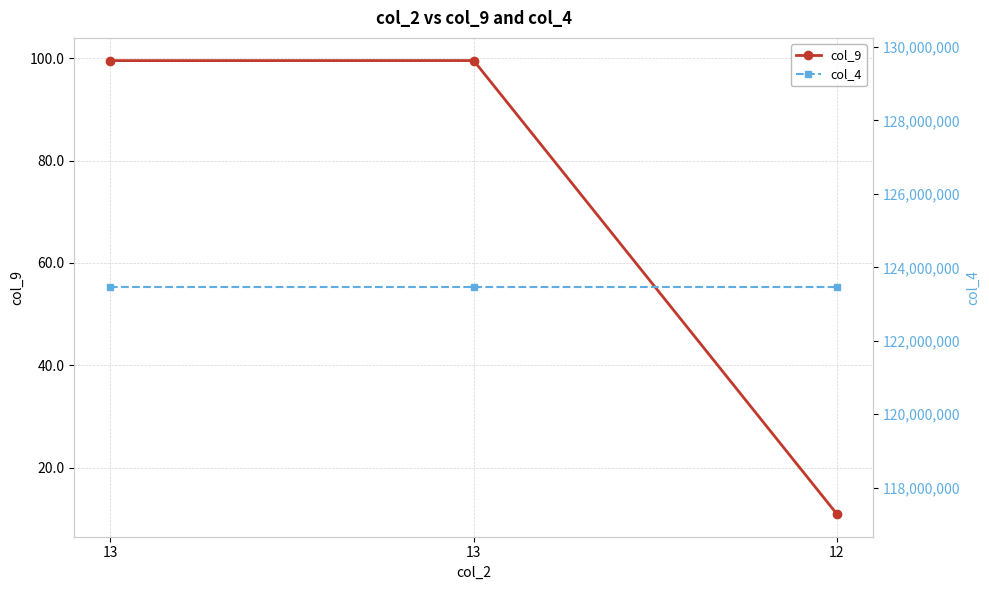

Between 13 and 12, which series saw the biggest shift?

col_9